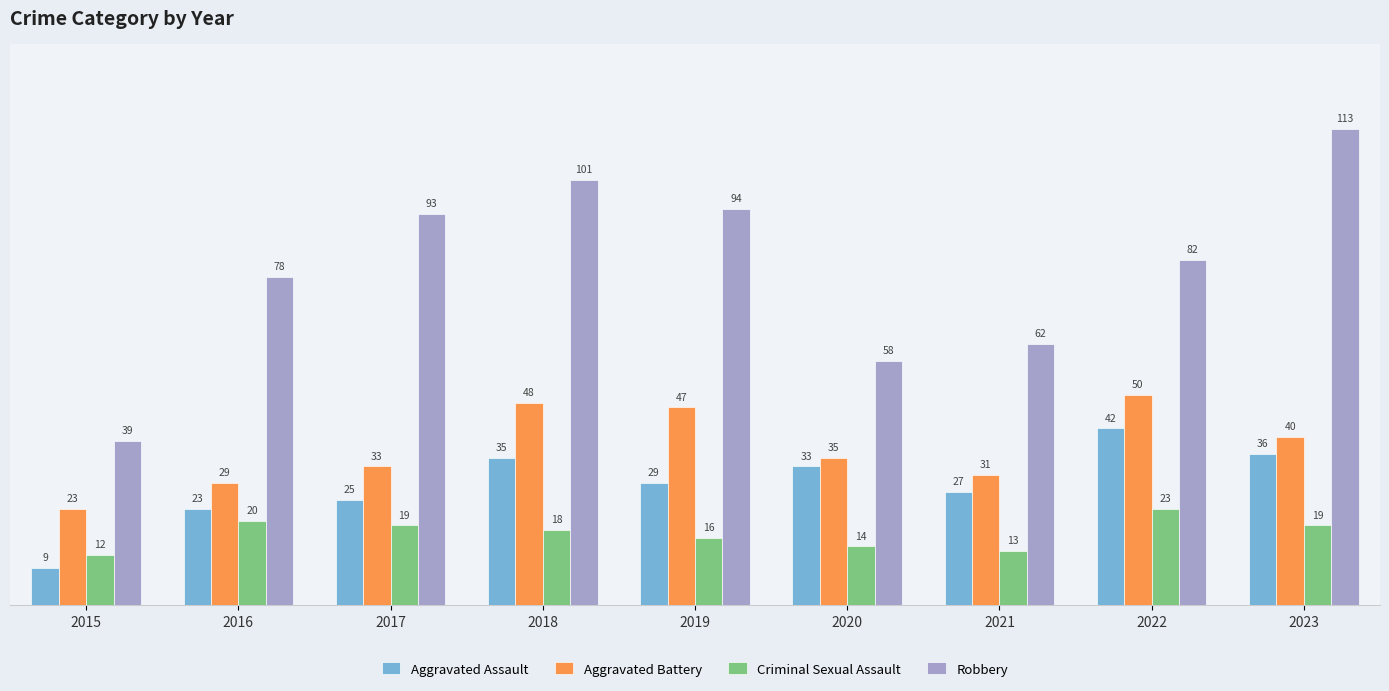

Where does the Criminal Sexual Assault series first go above 18?

2016